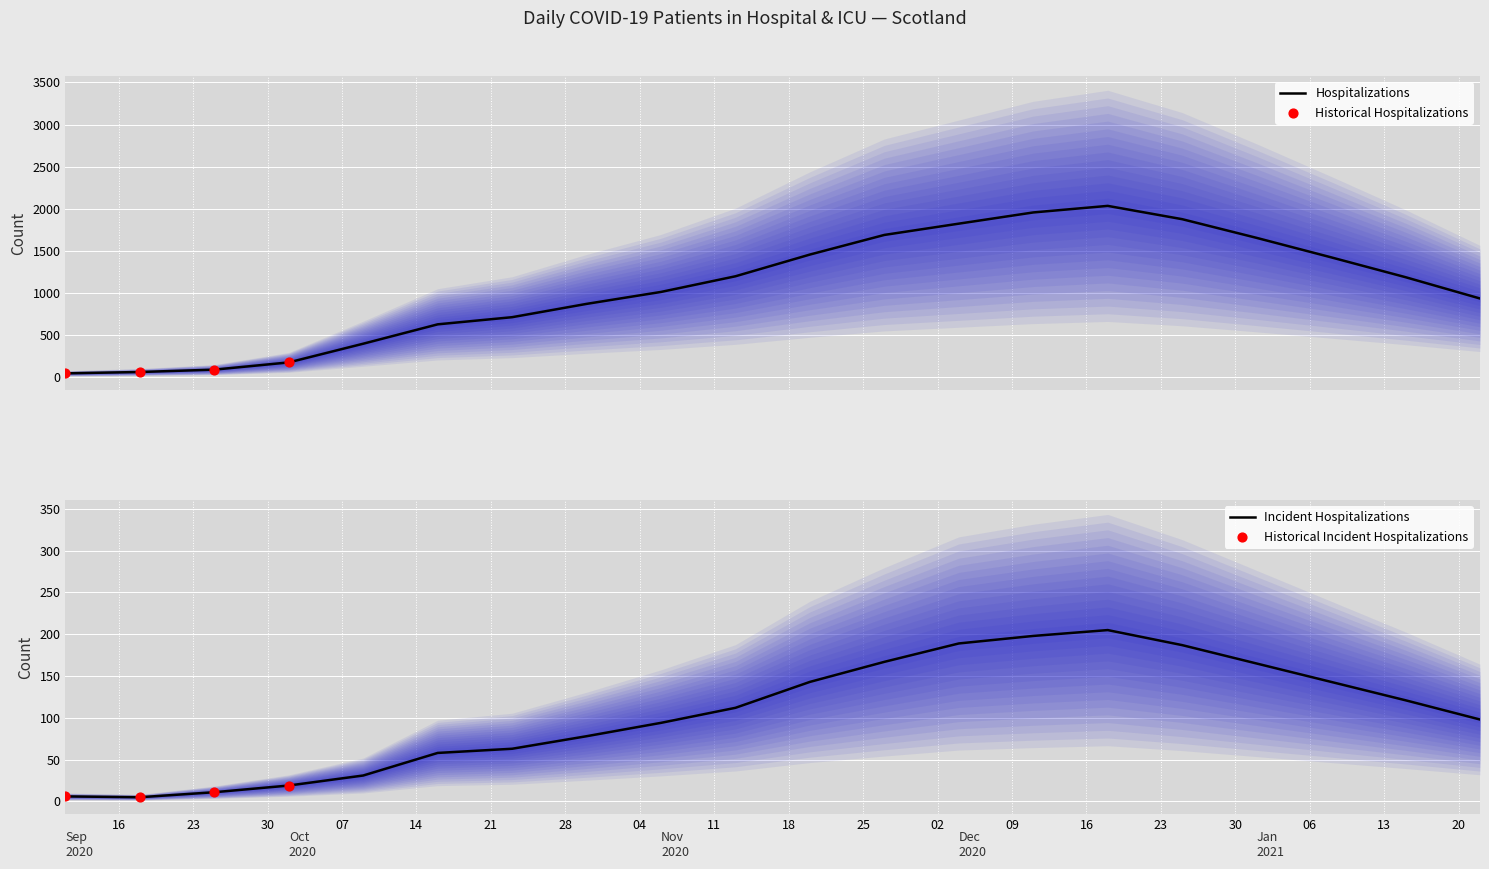

What is the total value across all series at 2021-01-01?

1819